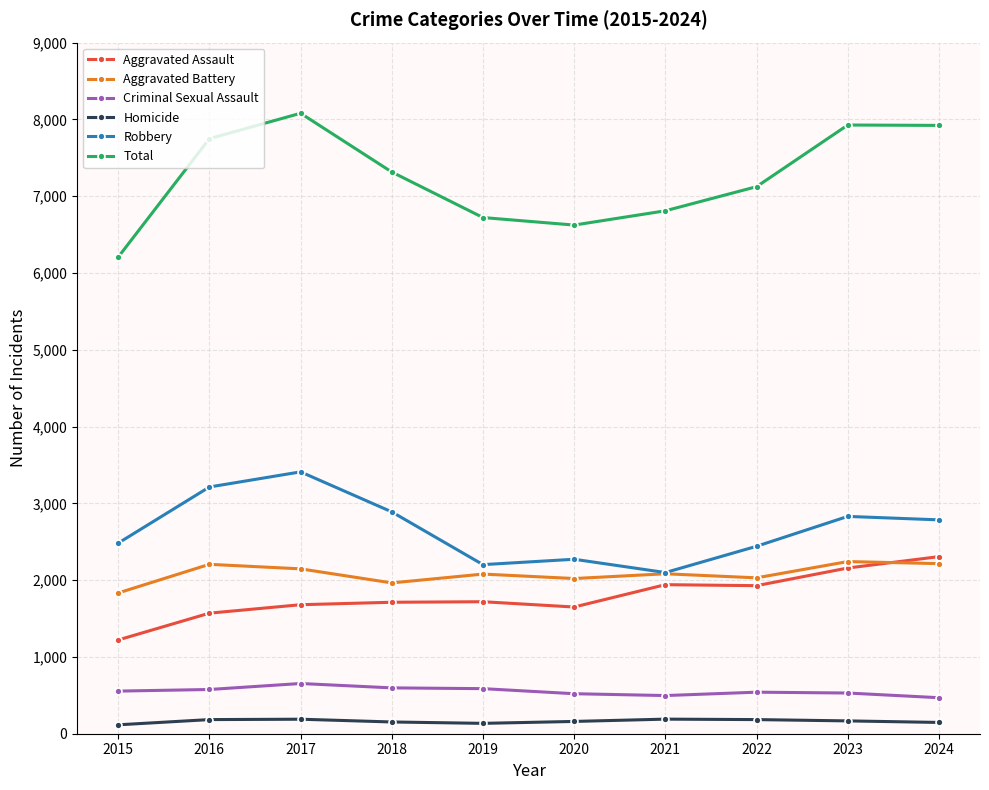

True or false: Aggravated Assault has more than 0 interior local peaks.

True